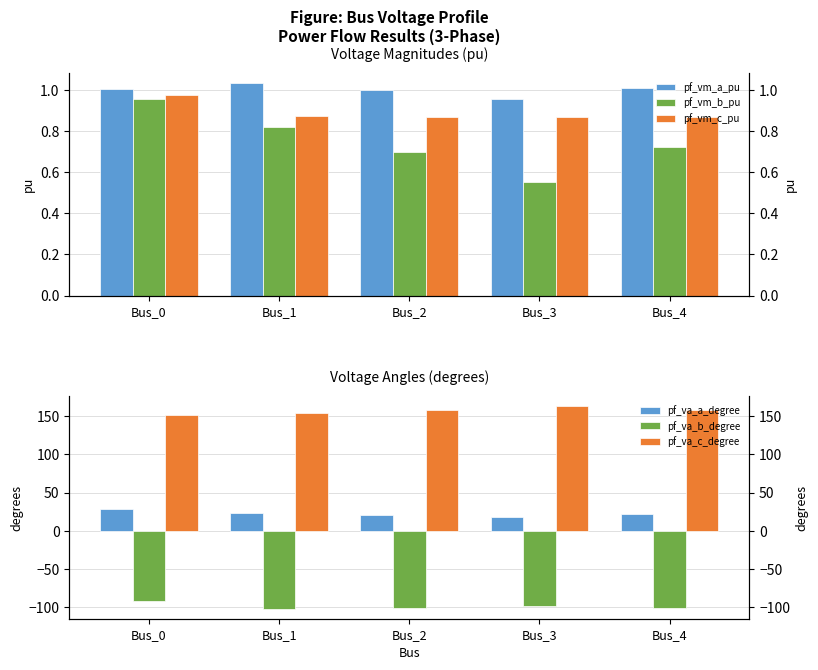

The value of pf_va_a_degree at Bus_4 is 21.5. True or false?

True